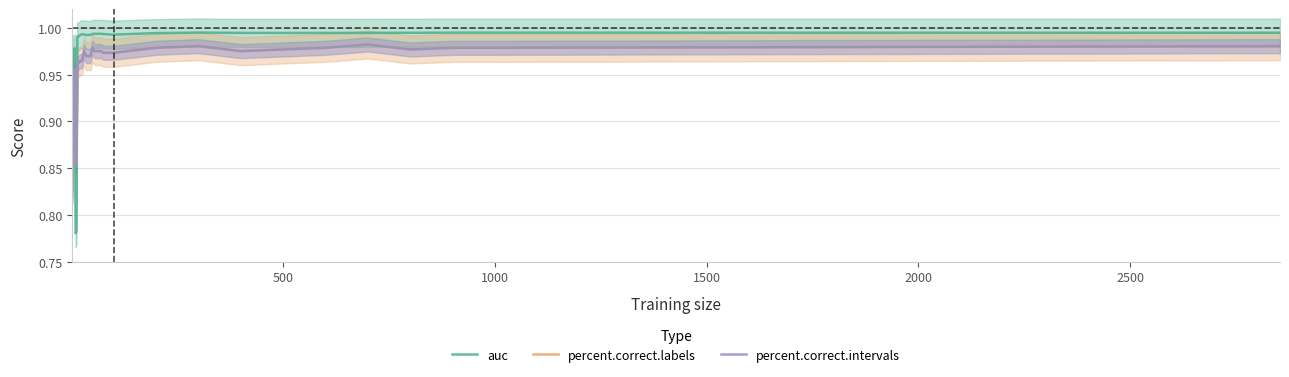

What is the average value of the percent.correct.intervals series?

1.0